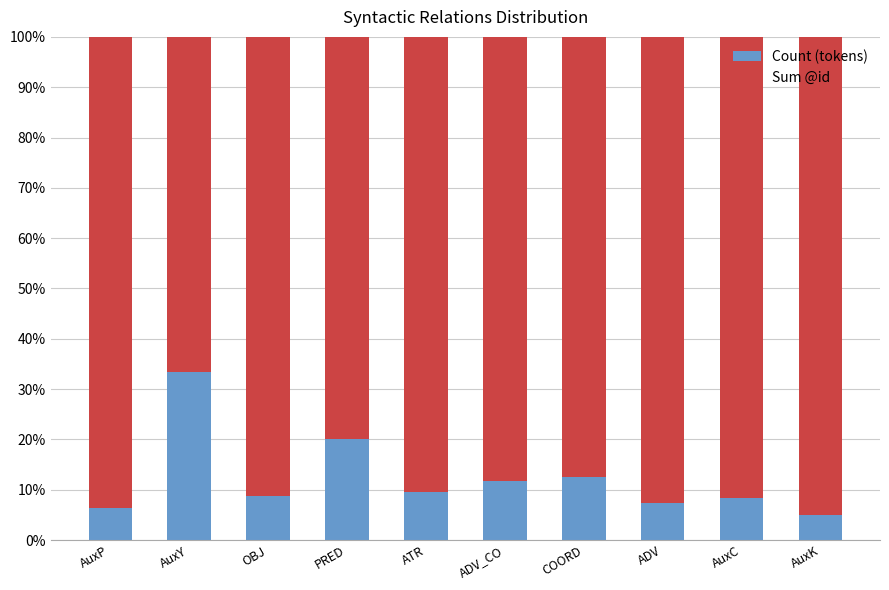

Where is Count (tokens) nearest to the value 19?

PRED